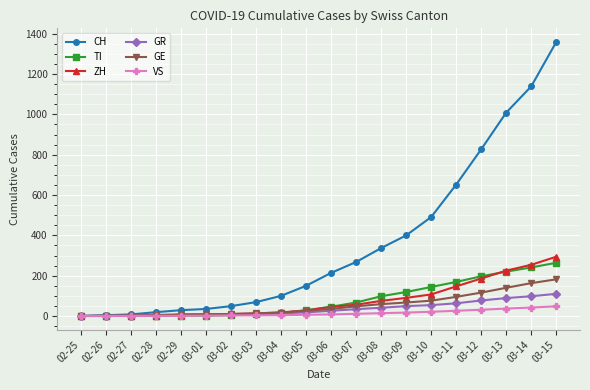

What is the maximum value for VS?

48